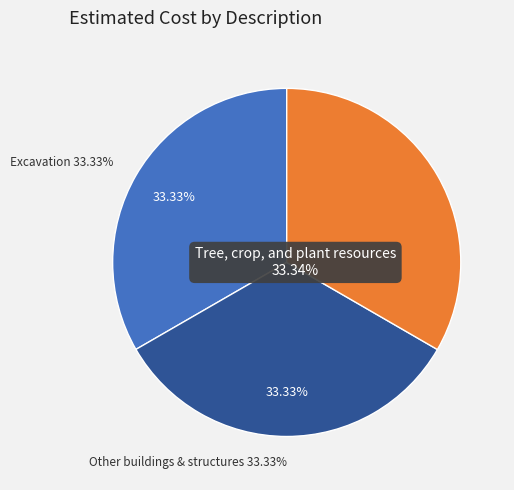

Is it true that Other buildings & structures is 19% of the pie?

False